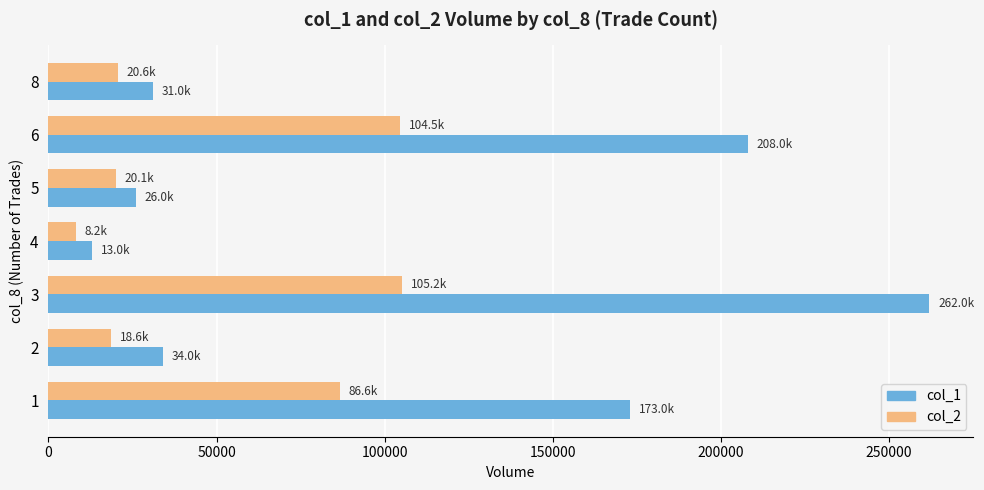

The value of col_2 at 4 is 8240. True or false?

True